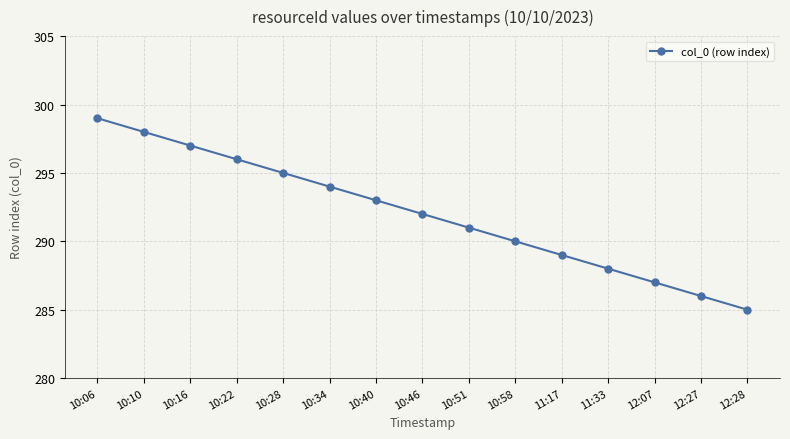

The value at 10:28 is 295. True or false?

True